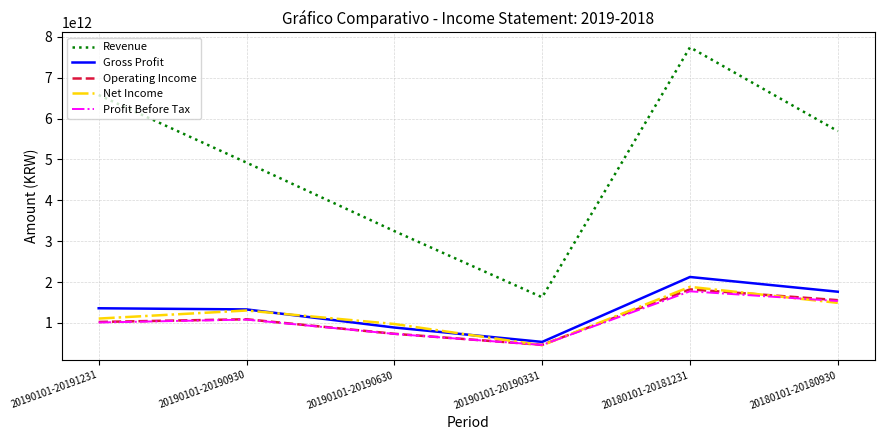

Which label corresponds to the smallest value in the chart?

20190101-20190331